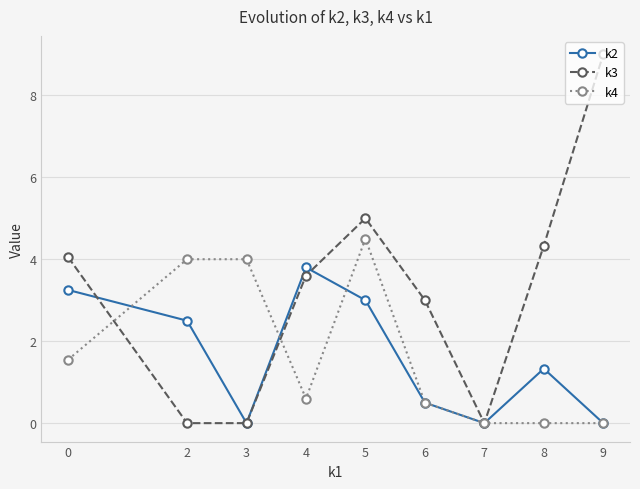

What is the spread (max minus min) of values at 0?

2.5